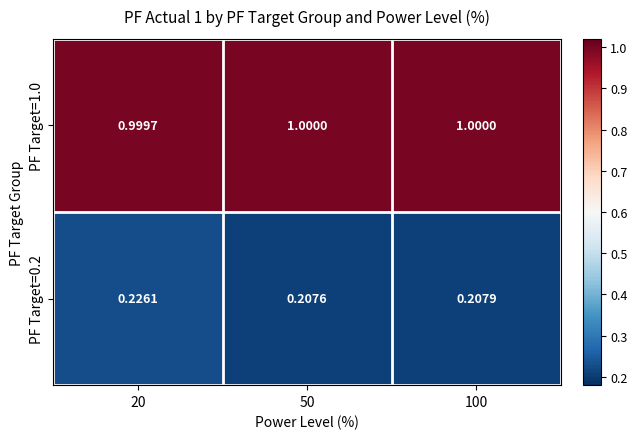

Is the value of PF Target=0.2 at 20 greater than the value of PF Target=1.0 at 100?

No